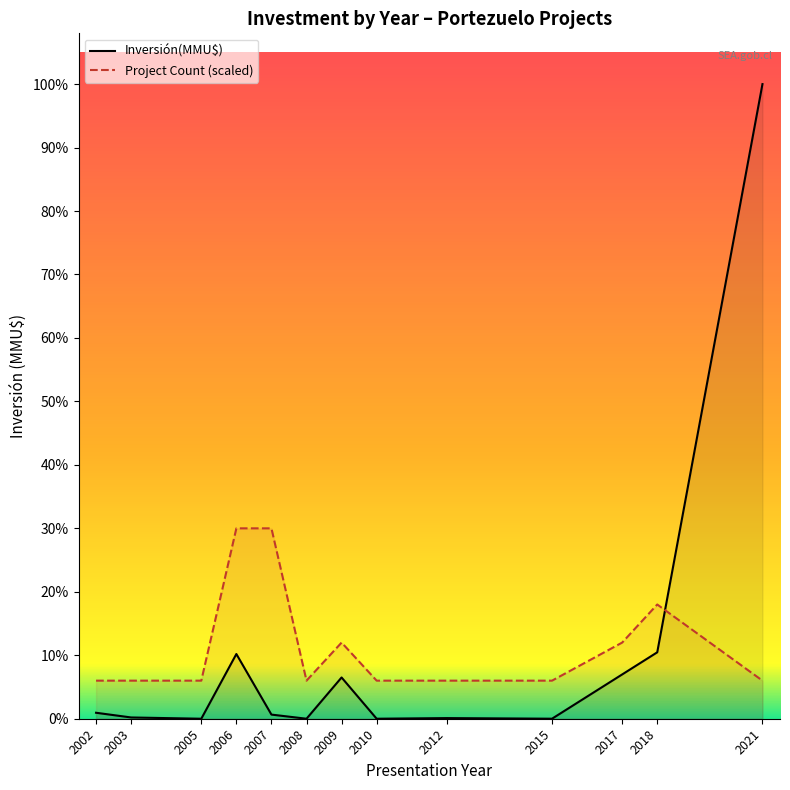

Which series has the largest range (max minus min)?

Inversión(MMU$)